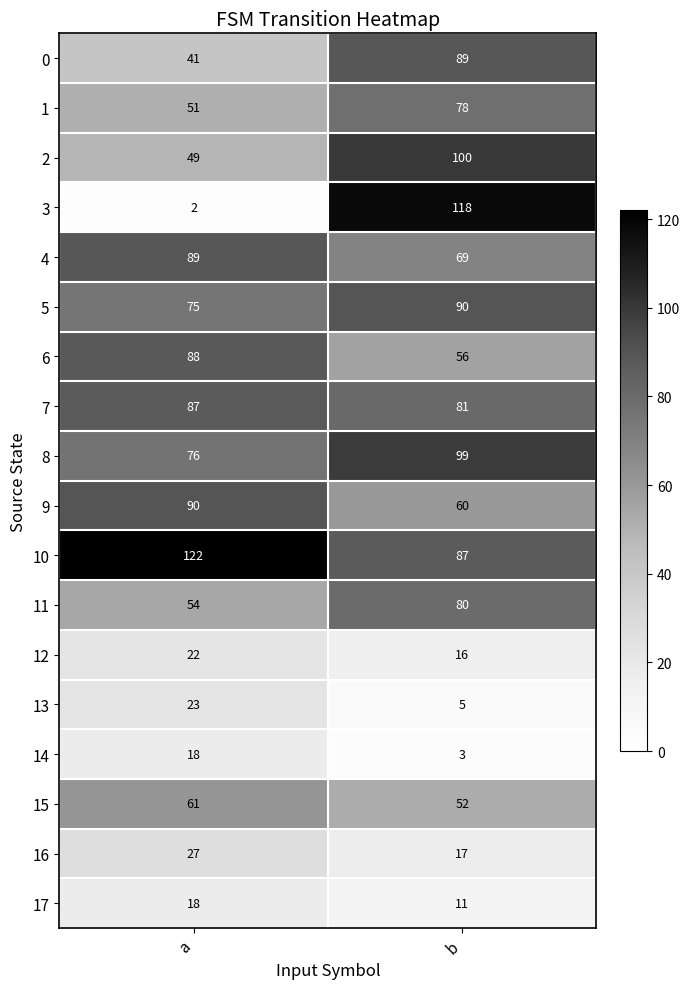

List the labels in order of 10 value, smallest first.

b, a